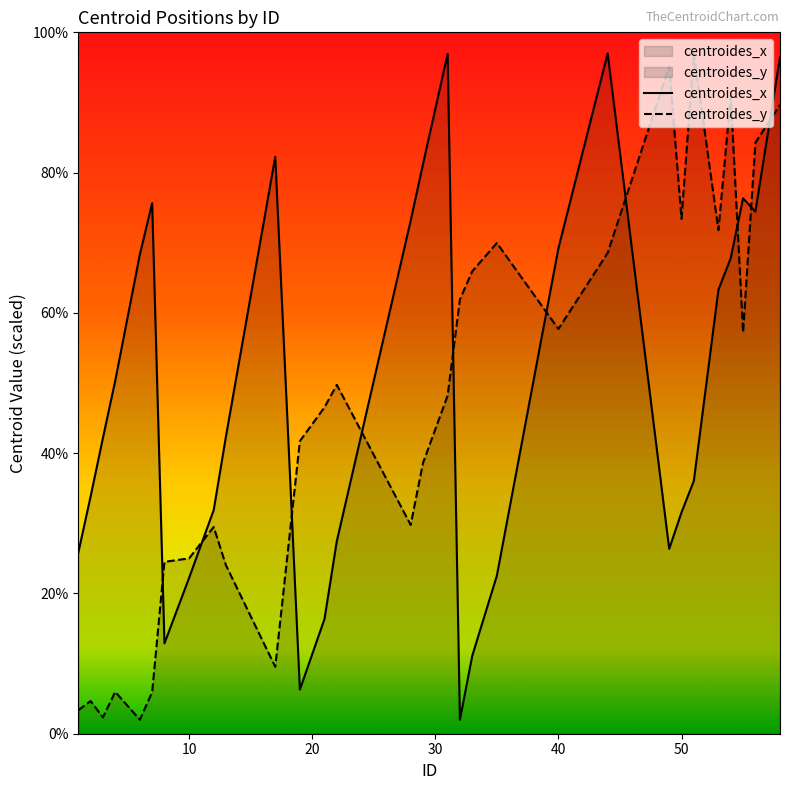

What is the maximum value shown in the chart?

97.0